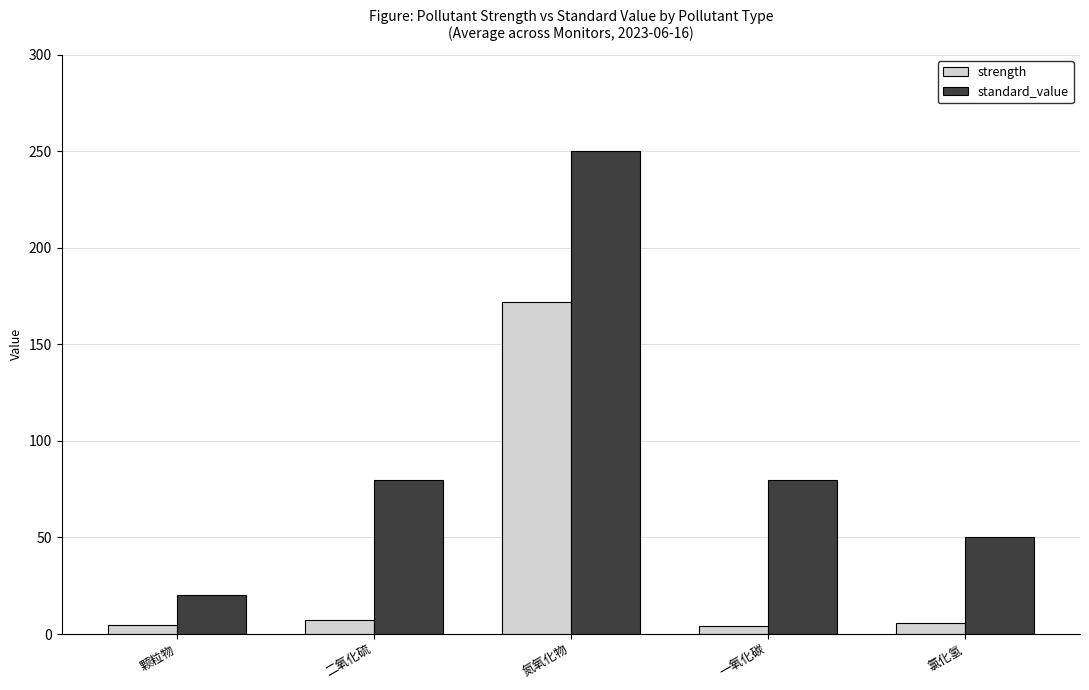

At 一氧化碳, list the series in order from largest to smallest.

standard_value, strength